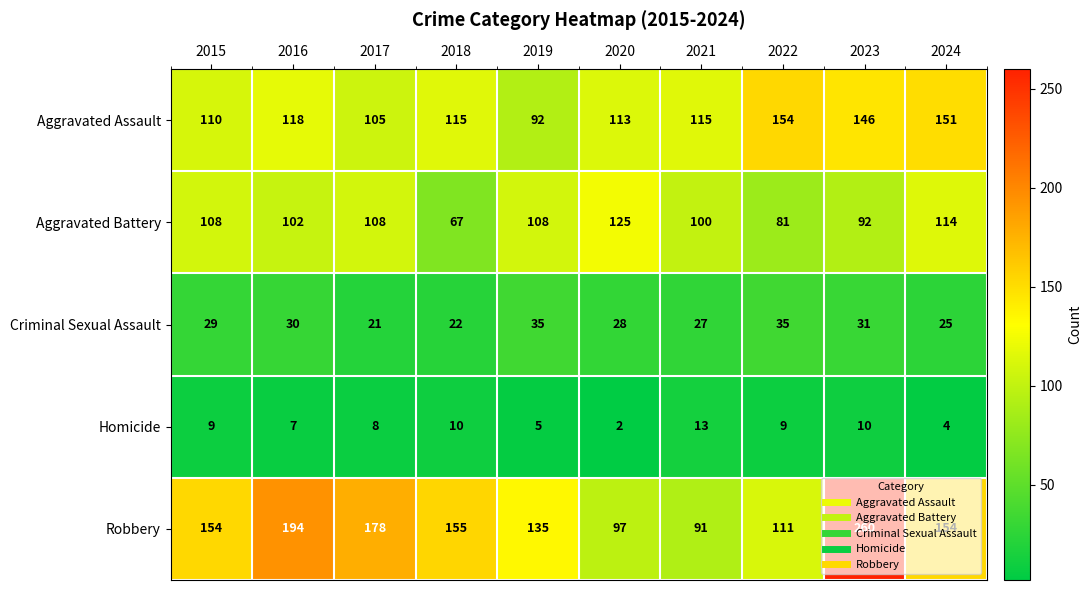

True or false: Robbery has a value of 293 at 2016.

False